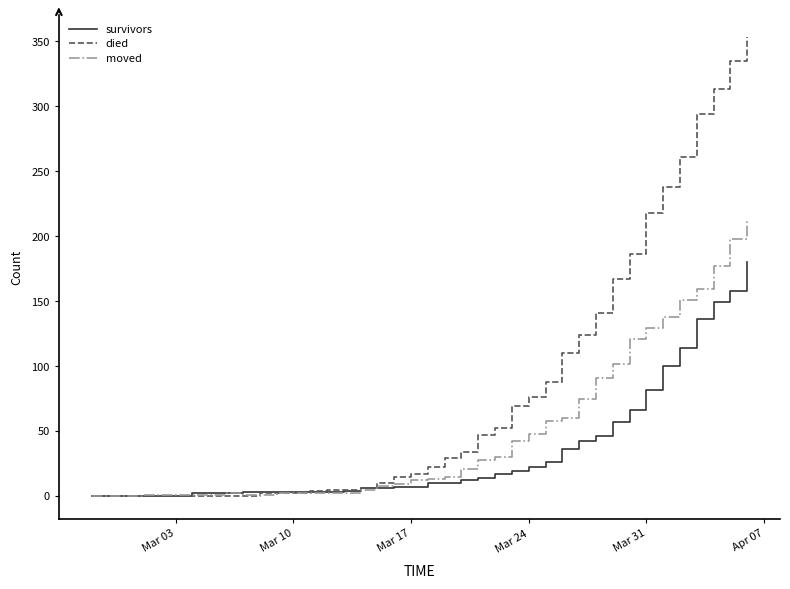

Rank the series by their maximum value, from lowest to highest.

survivors, moved, died